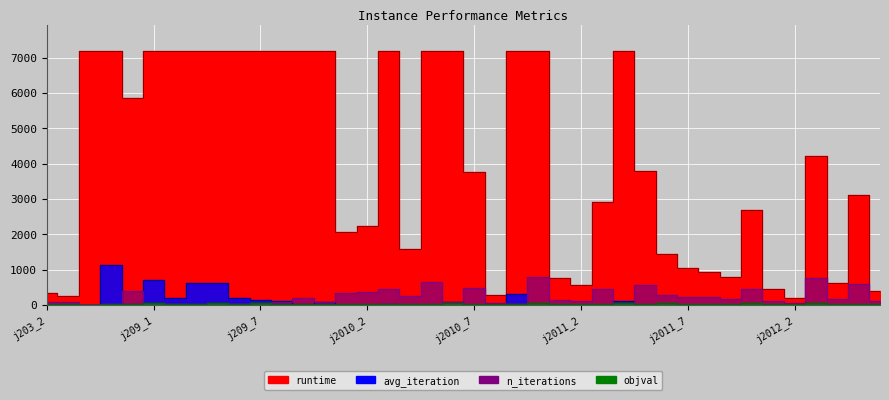

What is the label of the 12th point from the left?

j209_8